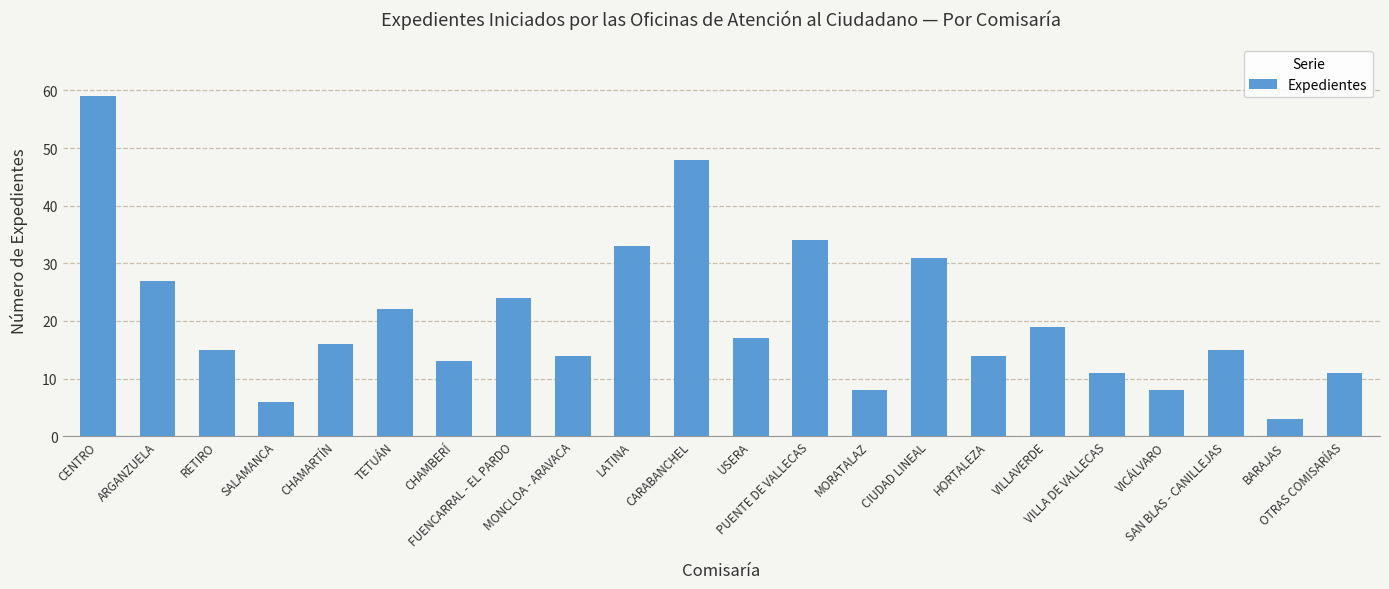

What is the greatest value displayed?

59